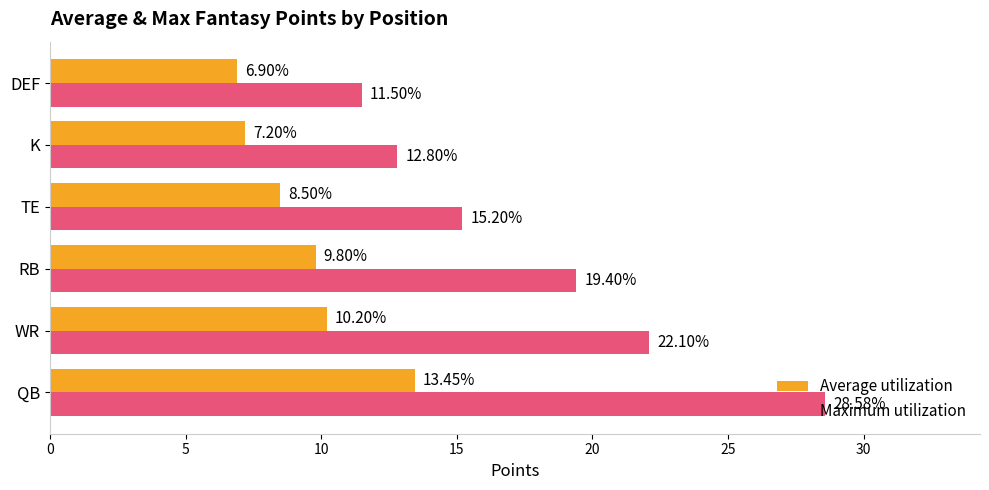

Where is Maximum utilization nearest to the value 20?

RB